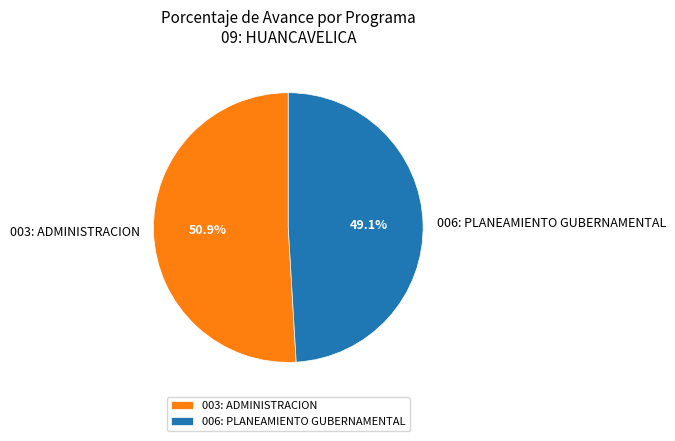

To the nearest percent, what is the difference between the largest and smallest slice percentages?

2%